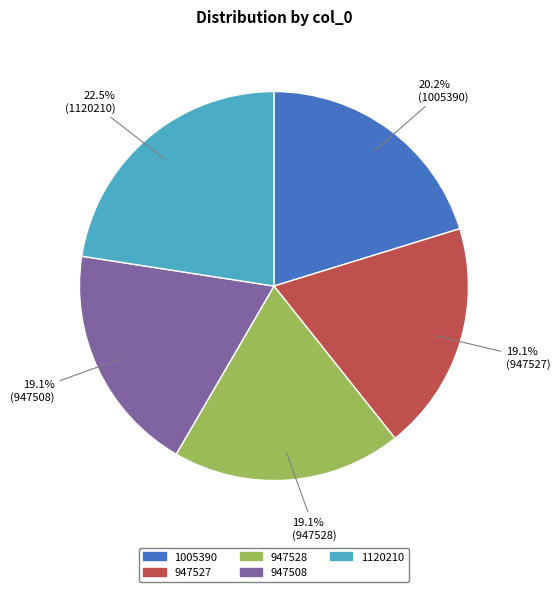

Which has a higher value, 947528 or 1120210?

1120210